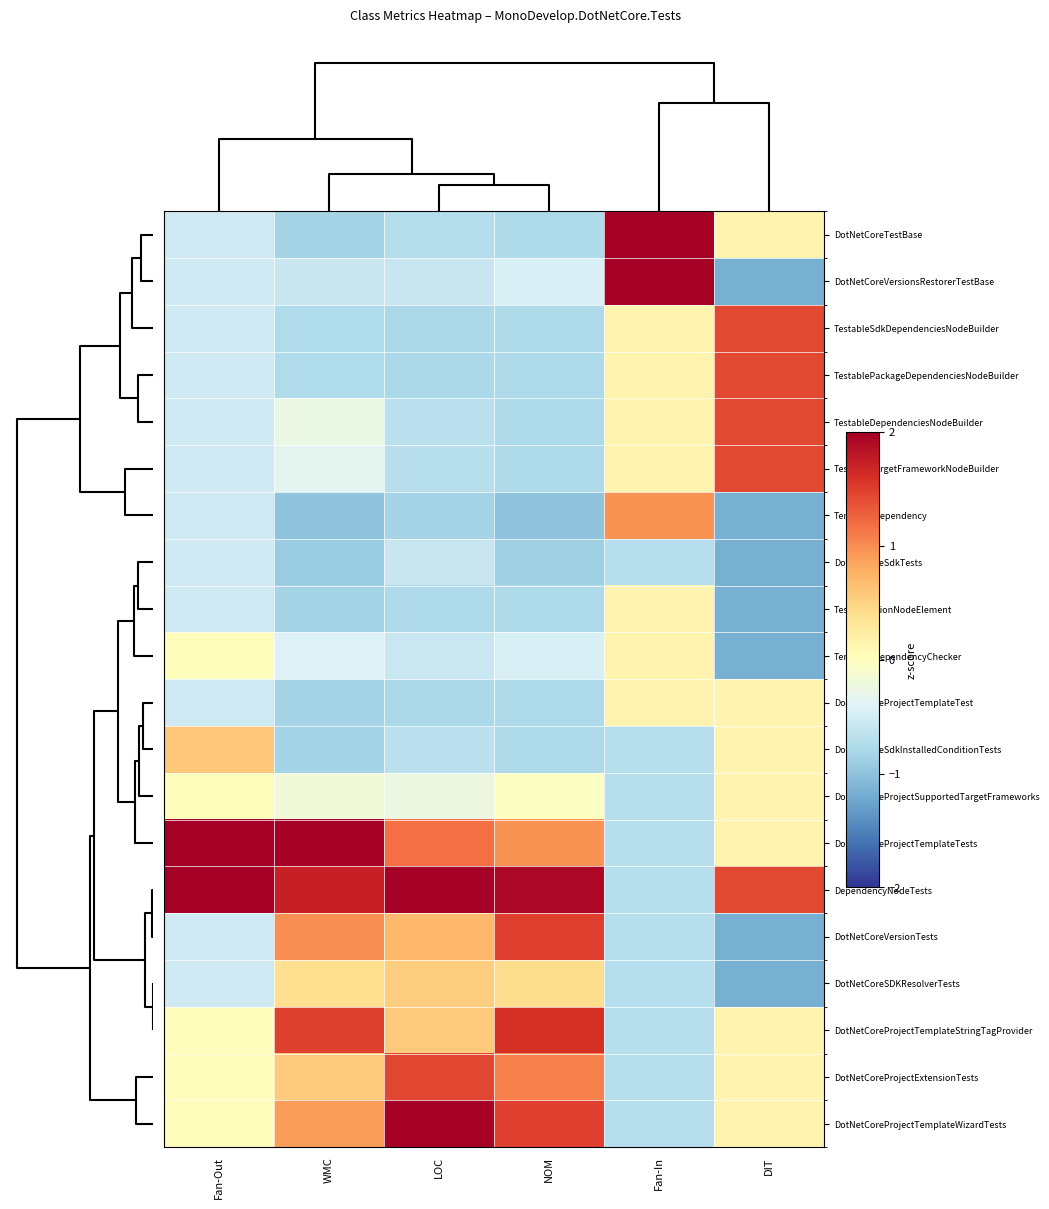

Reading left to right, transcribe all the data shown in this chart.

DotNetCoreTestBase: Fan-Out=-0.5	WMC=-0.8	LOC=-0.7	NOM=-0.8	Fan-In=2.6	DIT=0.1
DotNetCoreVersionsRestorerTestBase: Fan-Out=-0.5	WMC=-0.6	LOC=-0.6	NOM=-0.4	Fan-In=2.6	DIT=-1.2
TestableSdkDependenciesNodeBuilder: Fan-Out=-0.5	WMC=-0.8	LOC=-0.8	NOM=-0.8	Fan-In=0.1	DIT=1.4
TestablePackageDependenciesNodeBuilder: Fan-Out=-0.5	WMC=-0.8	LOC=-0.8	NOM=-0.8	Fan-In=0.1	DIT=1.4
TestableDependenciesNodeBuilder: Fan-Out=-0.5	WMC=-0.3	LOC=-0.7	NOM=-0.8	Fan-In=0.1	DIT=1.4
TestableTargetFrameworkNodeBuilder: Fan-Out=-0.5	WMC=-0.3	LOC=-0.7	NOM=-0.8	Fan-In=0.1	DIT=1.4
TemplateDependency: Fan-Out=-0.5	WMC=-1.0	LOC=-0.8	NOM=-1.0	Fan-In=1.0	DIT=-1.2
DotNetCoreSdkTests: Fan-Out=-0.5	WMC=-0.9	LOC=-0.6	NOM=-0.9	Fan-In=-0.7	DIT=-1.2
TestConditionNodeElement: Fan-Out=-0.5	WMC=-0.8	LOC=-0.8	NOM=-0.8	Fan-In=0.1	DIT=-1.2
TemplateDependencyChecker: Fan-Out=0.0	WMC=-0.4	LOC=-0.6	NOM=-0.4	Fan-In=0.1	DIT=-1.2
DotNetCoreProjectTemplateTest: Fan-Out=-0.5	WMC=-0.8	LOC=-0.8	NOM=-0.8	Fan-In=0.1	DIT=0.1
DotNetCoreSdkInstalledConditionTests: Fan-Out=0.6	WMC=-0.8	LOC=-0.7	NOM=-0.8	Fan-In=-0.7	DIT=0.1
DotNetCoreProjectSupportedTargetFrameworks: Fan-Out=0.0	WMC=-0.2	LOC=-0.2	NOM=-0.0	Fan-In=-0.7	DIT=0.1
DotNetCoreProjectTemplateTests: Fan-Out=2.2	WMC=2.5	LOC=1.2	NOM=1.0	Fan-In=-0.7	DIT=0.1
DependencyNodeTests: Fan-Out=3.4	WMC=1.7	LOC=2.1	NOM=1.9	Fan-In=-0.7	DIT=1.4
DotNetCoreVersionTests: Fan-Out=-0.5	WMC=1.0	LOC=0.7	NOM=1.5	Fan-In=-0.7	DIT=-1.2
DotNetCoreSDKResolverTests: Fan-Out=-0.5	WMC=0.4	LOC=0.5	NOM=0.4	Fan-In=-0.7	DIT=-1.2
DotNetCoreProjectTemplateStringTagProvider: Fan-Out=0.0	WMC=1.5	LOC=0.6	NOM=1.6	Fan-In=-0.7	DIT=0.1
DotNetCoreProjectExtensionTests: Fan-Out=0.0	WMC=0.6	LOC=1.4	NOM=1.1	Fan-In=-0.7	DIT=0.1
DotNetCoreProjectTemplateWizardTests: Fan-Out=0.0	WMC=0.9	LOC=2.2	NOM=1.5	Fan-In=-0.7	DIT=0.1